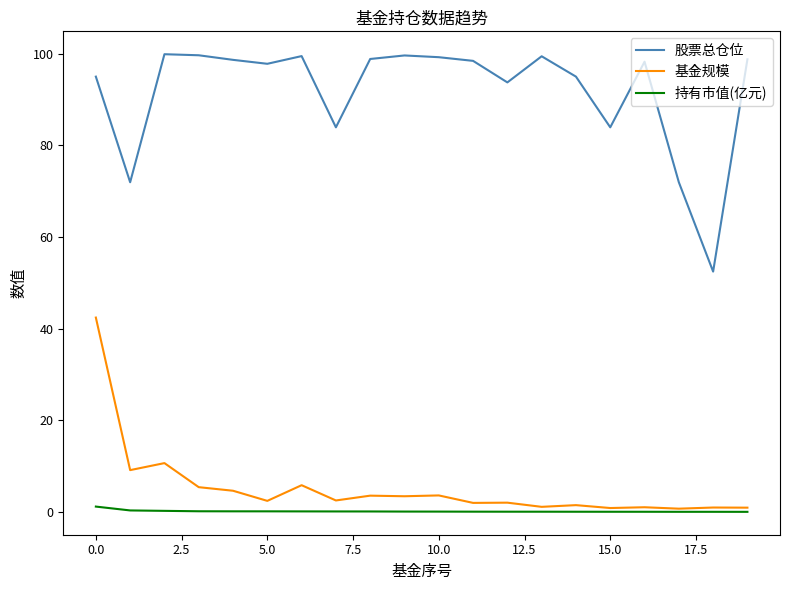

List the series in order of their peak value, lowest first.

持有市值(亿元), 基金规模, 股票总仓位